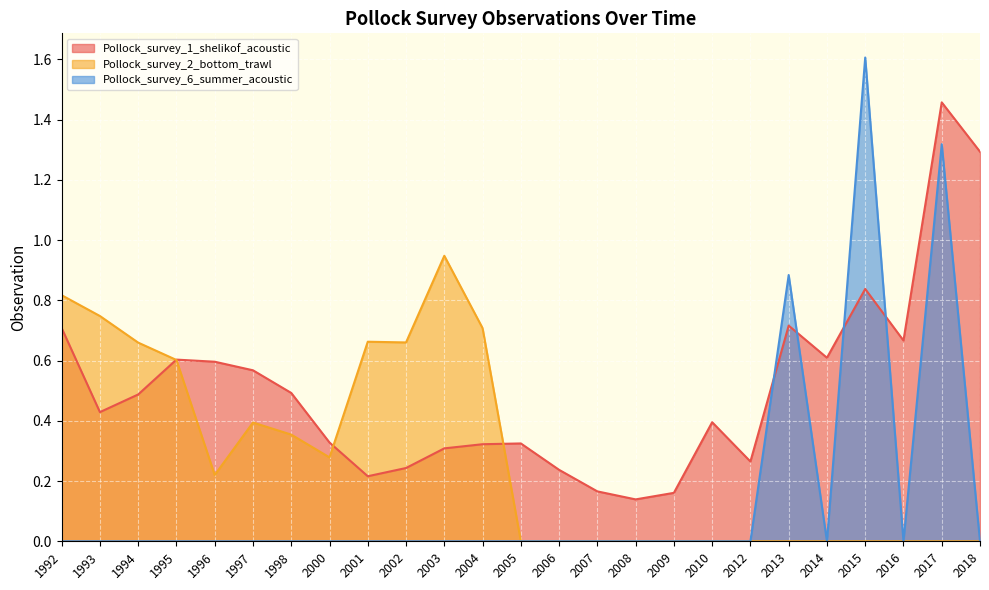

Which label corresponds to the largest value in the chart?

2015